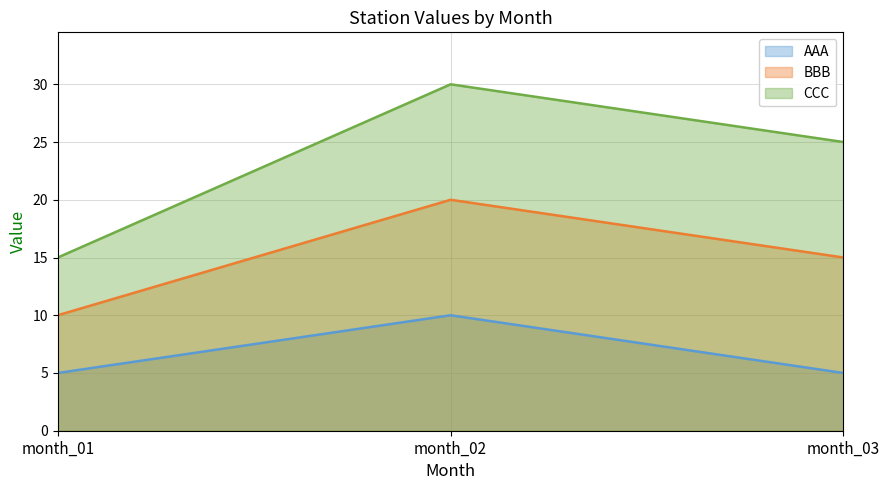

Rank the series at month_01 from highest to lowest value.

CCC, BBB, AAA